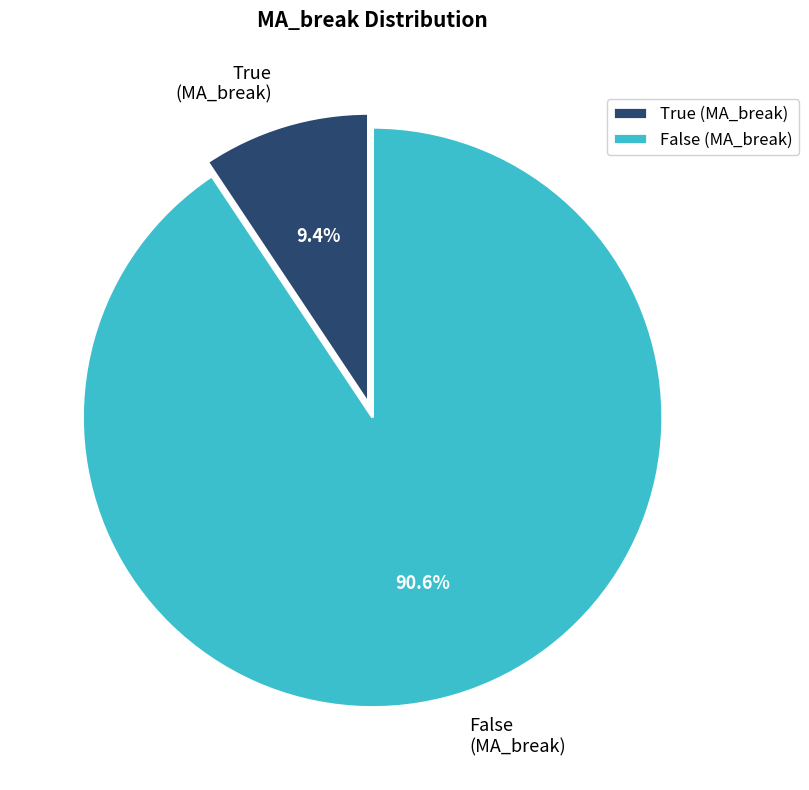

To the nearest percent, what percentage of the pie is False (MA_break)?

91%